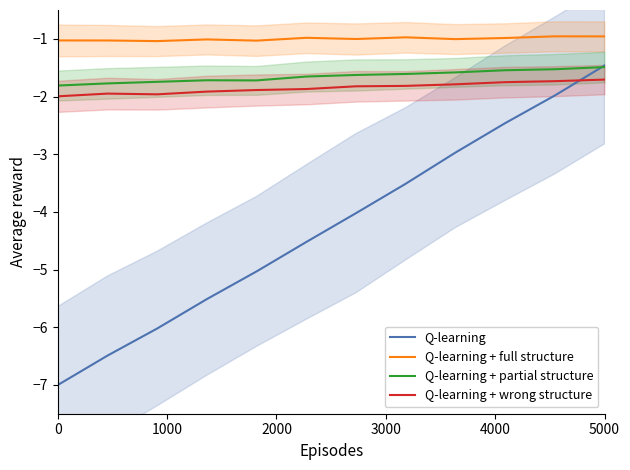

True or false: Q-learning + full structure and Q-learning + partial structure intersect in this chart.

False